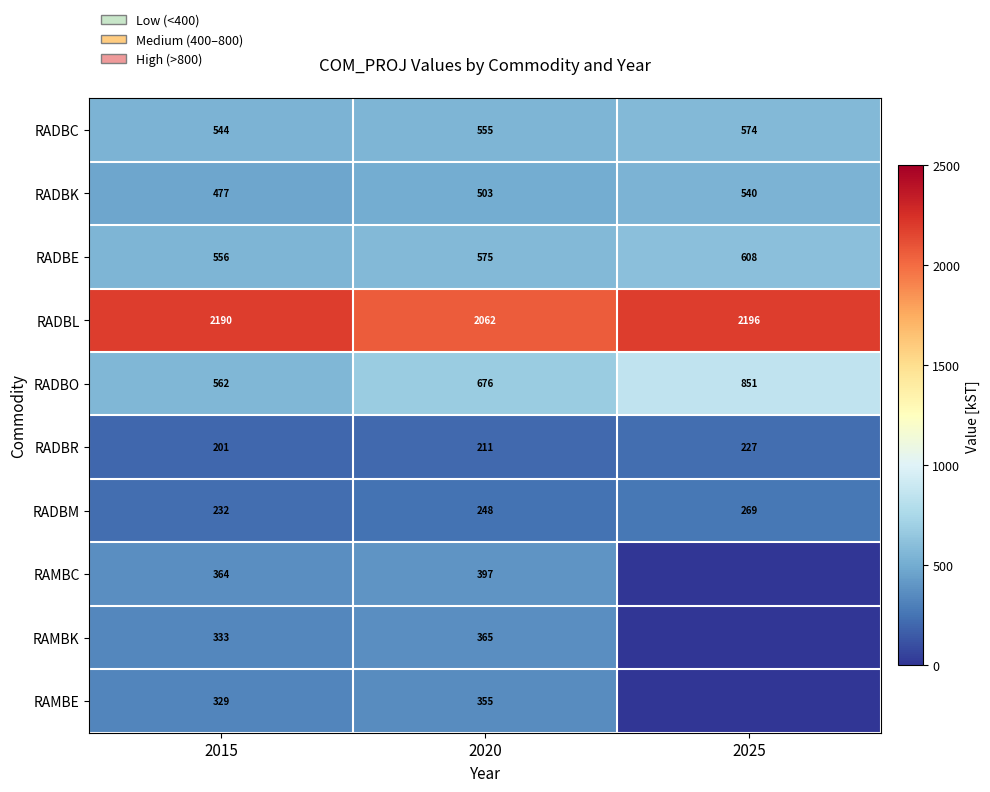

What is the difference between the maximum and minimum values in the RADBO series?

289